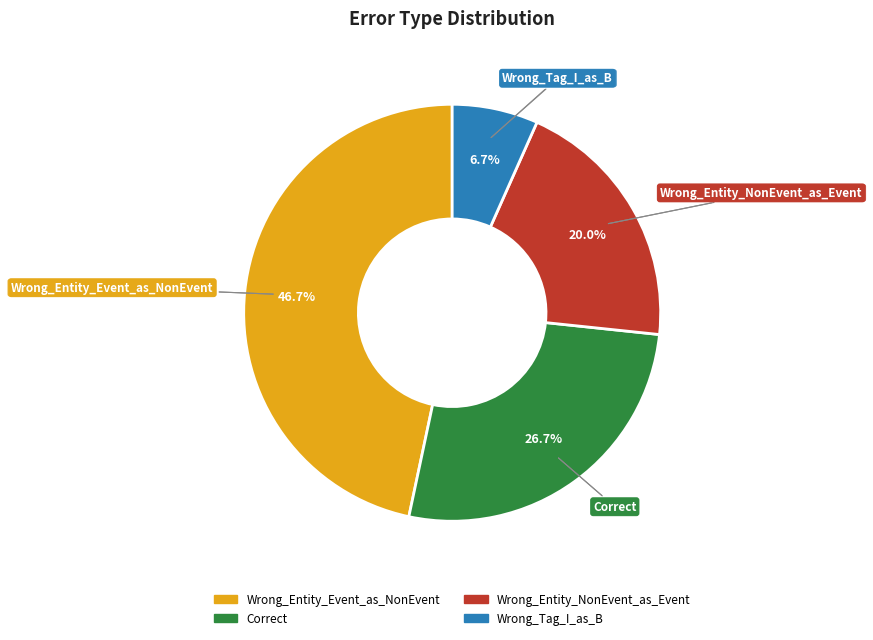

To the nearest percent, what is the difference between the Wrong_Entity_NonEvent_as_Event and Correct slice percentages?

7%